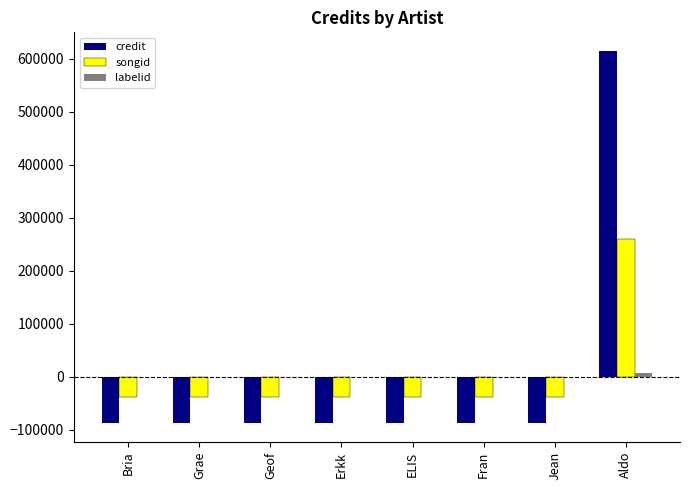

True or false: songid has a value of -37123.8 at Bria.

True